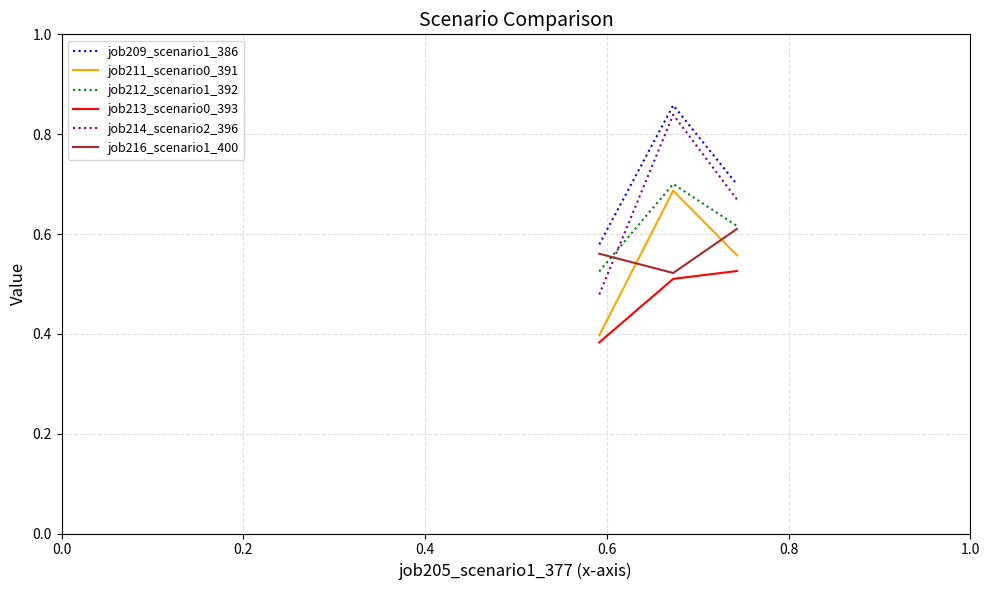

Which series has the largest total across all categories?

job209_scenario1_386